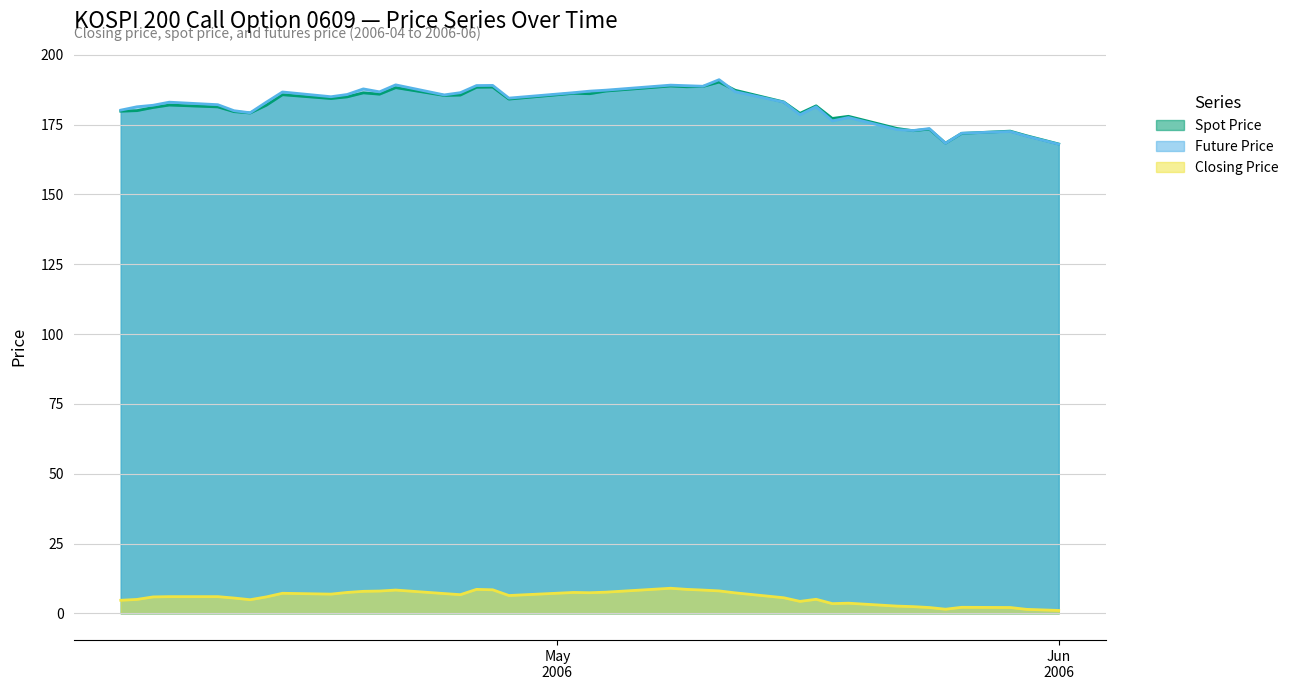

What is the difference between the maximum and minimum values in the SPOT_PRICE series?

22.2